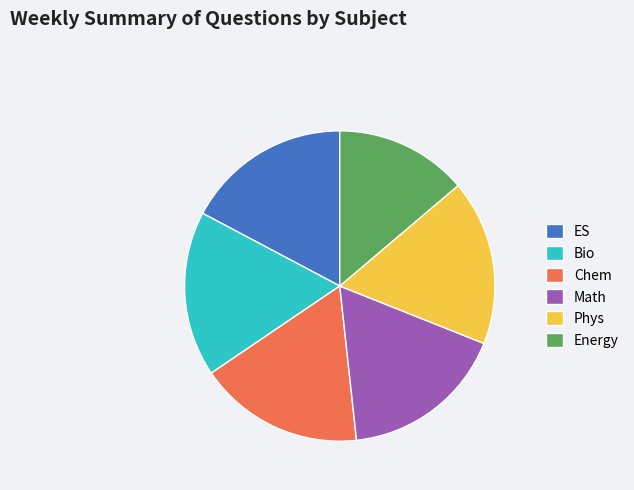

Is there any slice that represents more than half of the pie?

No